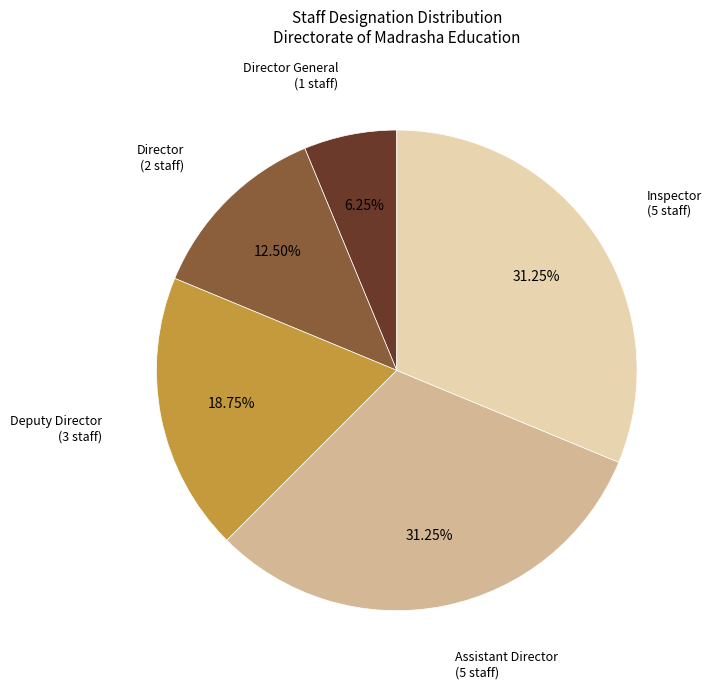

Is there a majority slice in this chart?

No